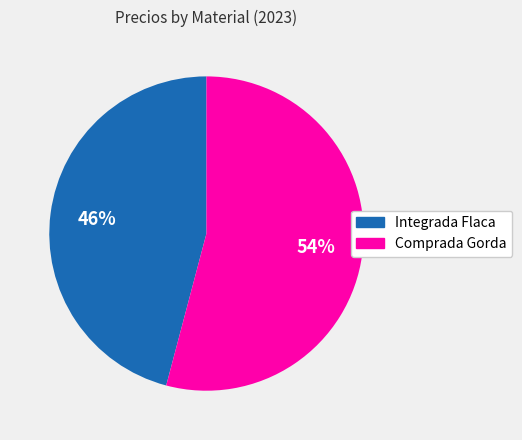

Which category has the biggest portion of the pie?

Comprada Gorda